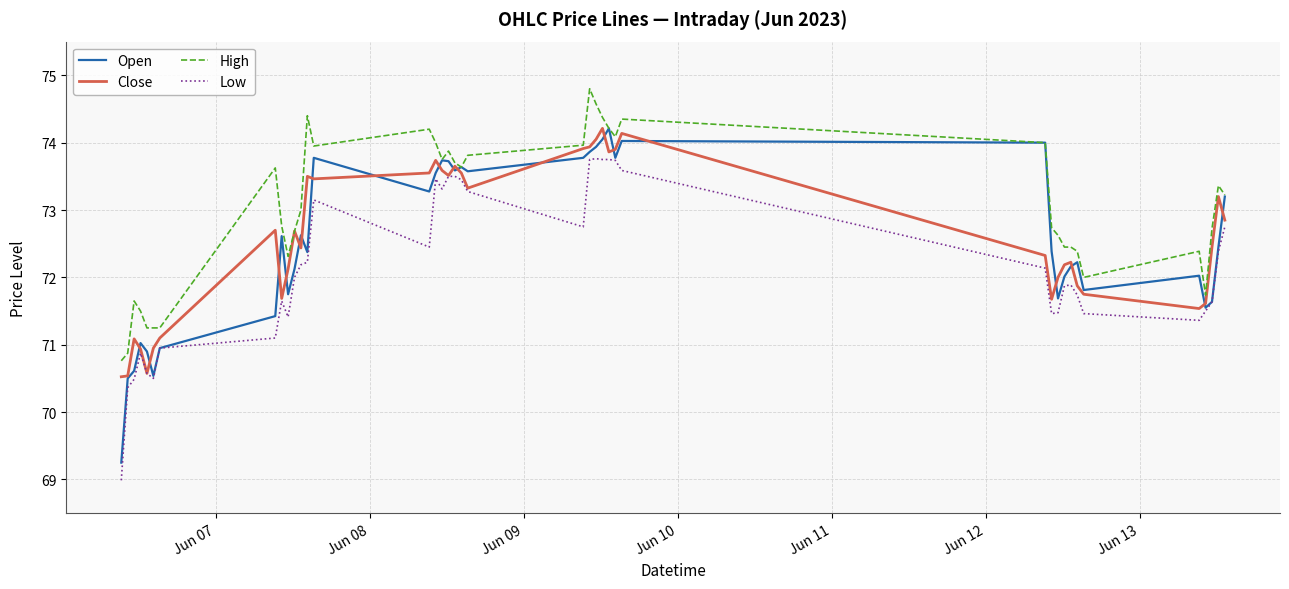

How many categories are shown in the chart?

40